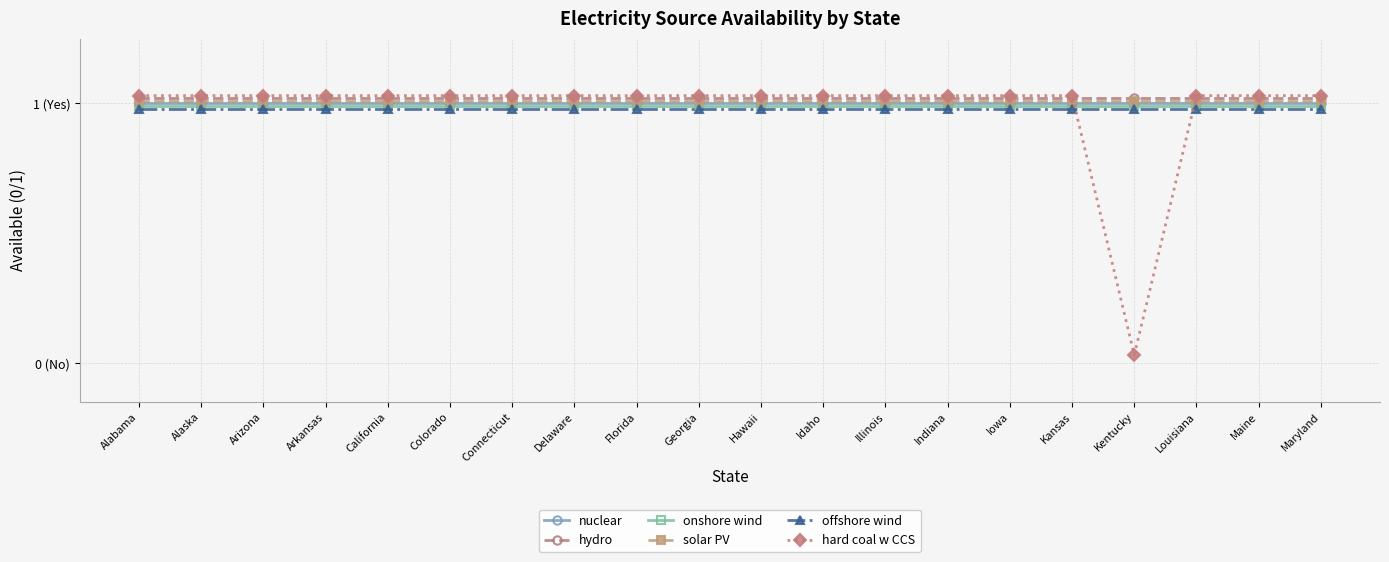

What is the average value of the hard coal w CCS series?

1.0